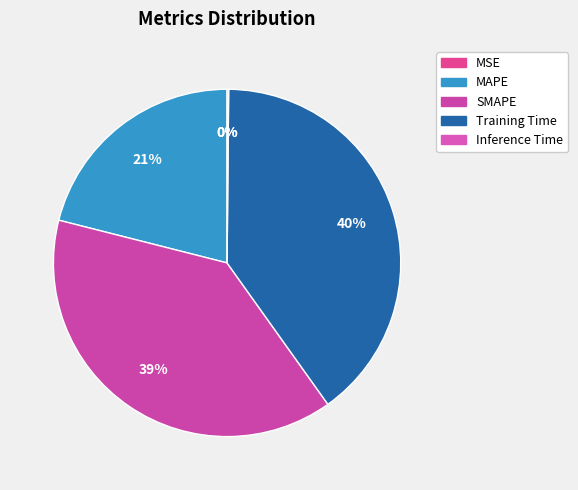

What is the smallest slice in the pie chart?

MSE